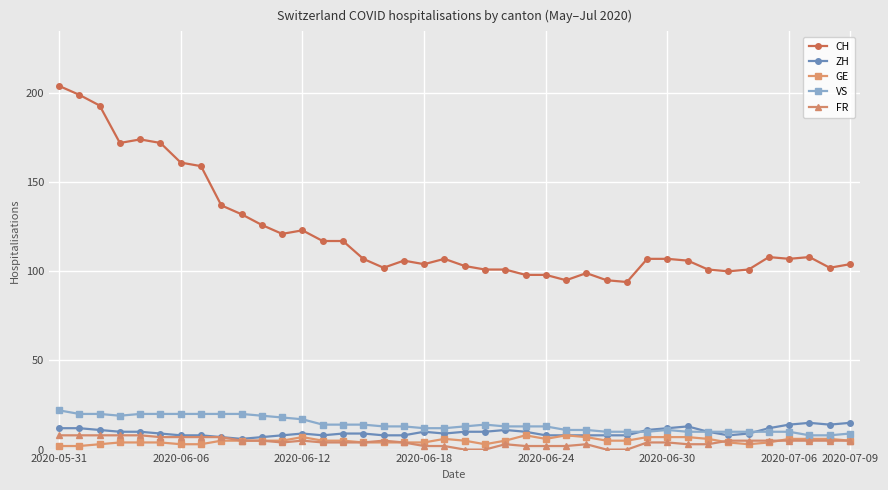

Which series has the largest total across all categories?

CH